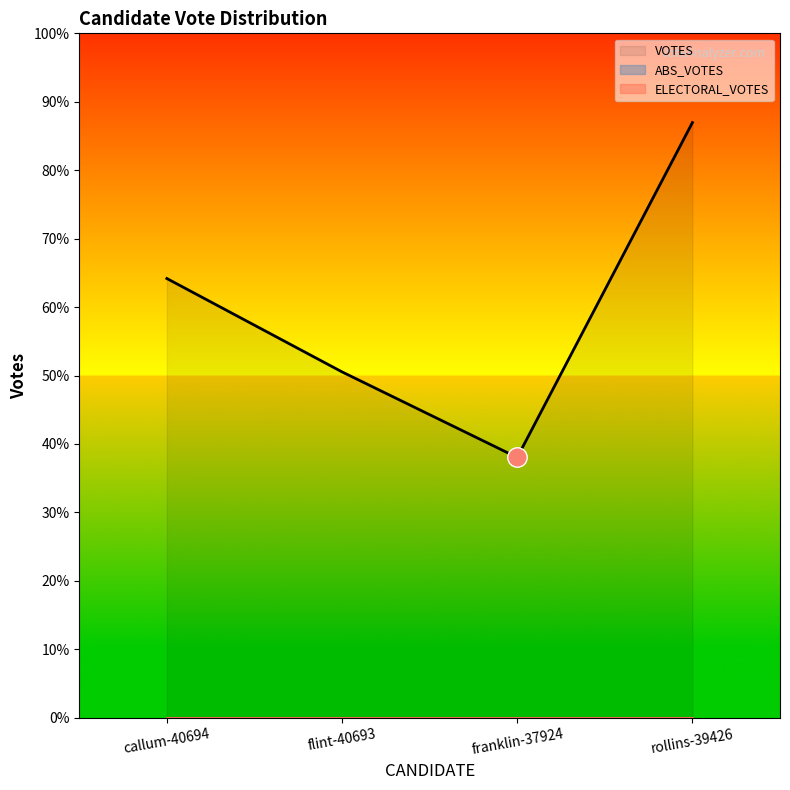

How many data points in VOTES are less than 1792?

2